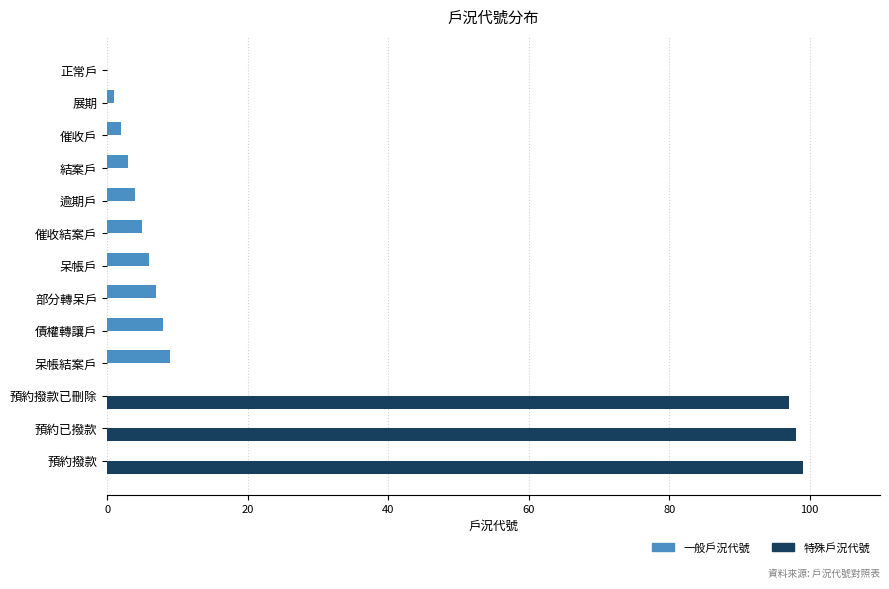

What is the sum of the 一般戶況代號 values at 正常戶 and 呆帳結案戶?

9